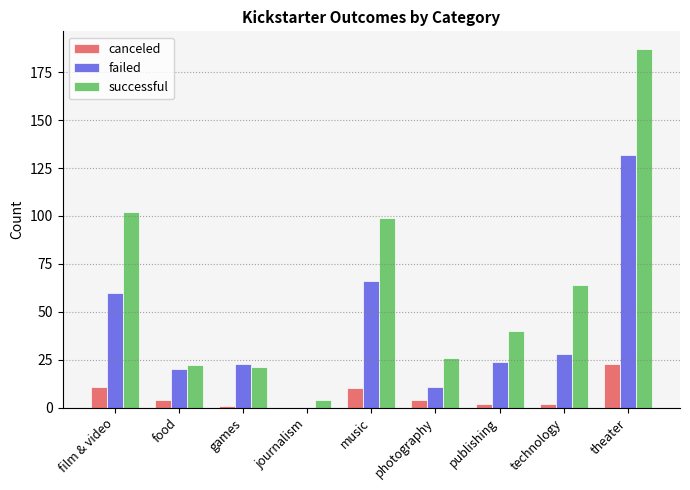

At which category is the sum across all series the highest?

theater